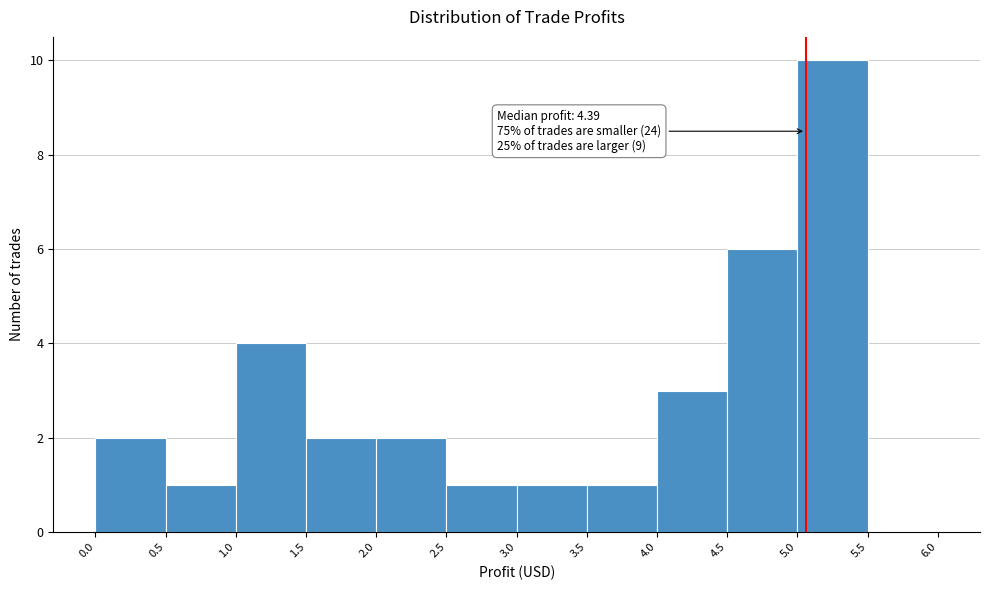

Which range on the x-axis has the tallest bar?

5.0 to 5.5